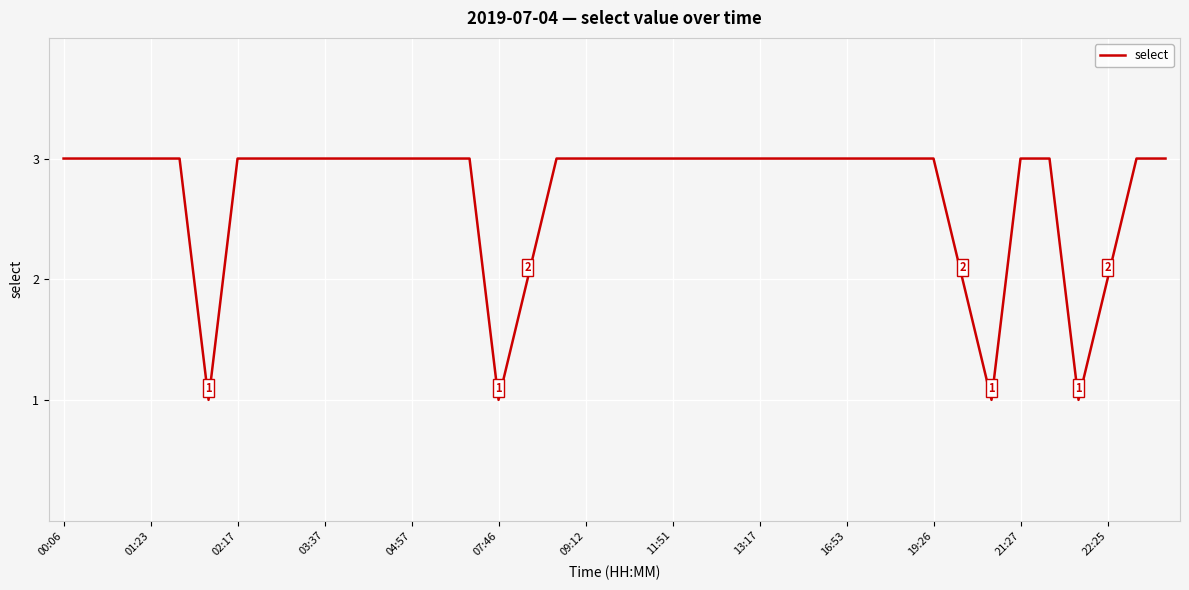

What is the greatest value displayed?

3